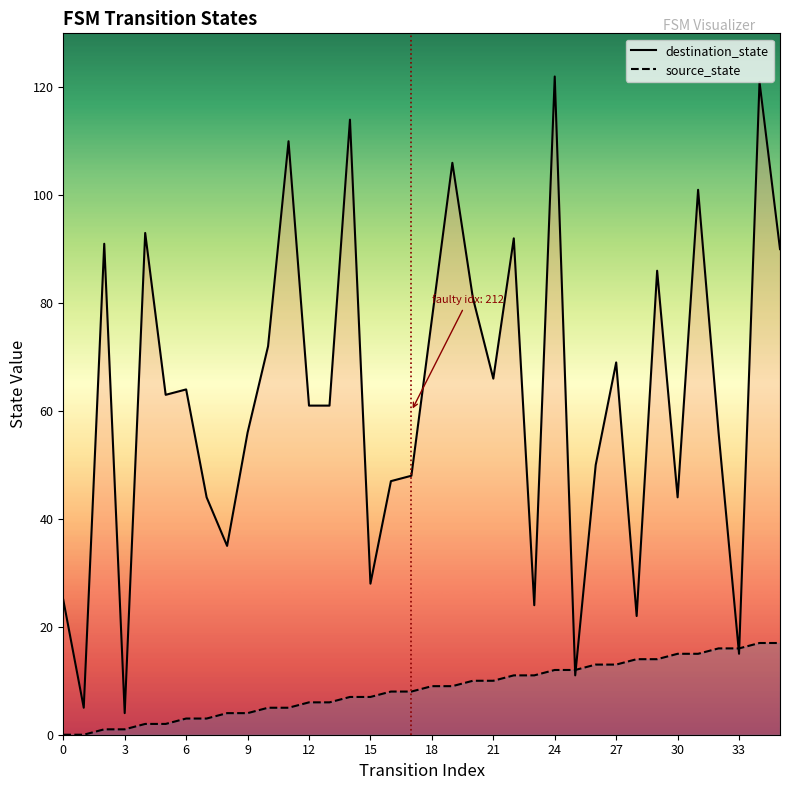

How many data points in source_state are above 9?

16